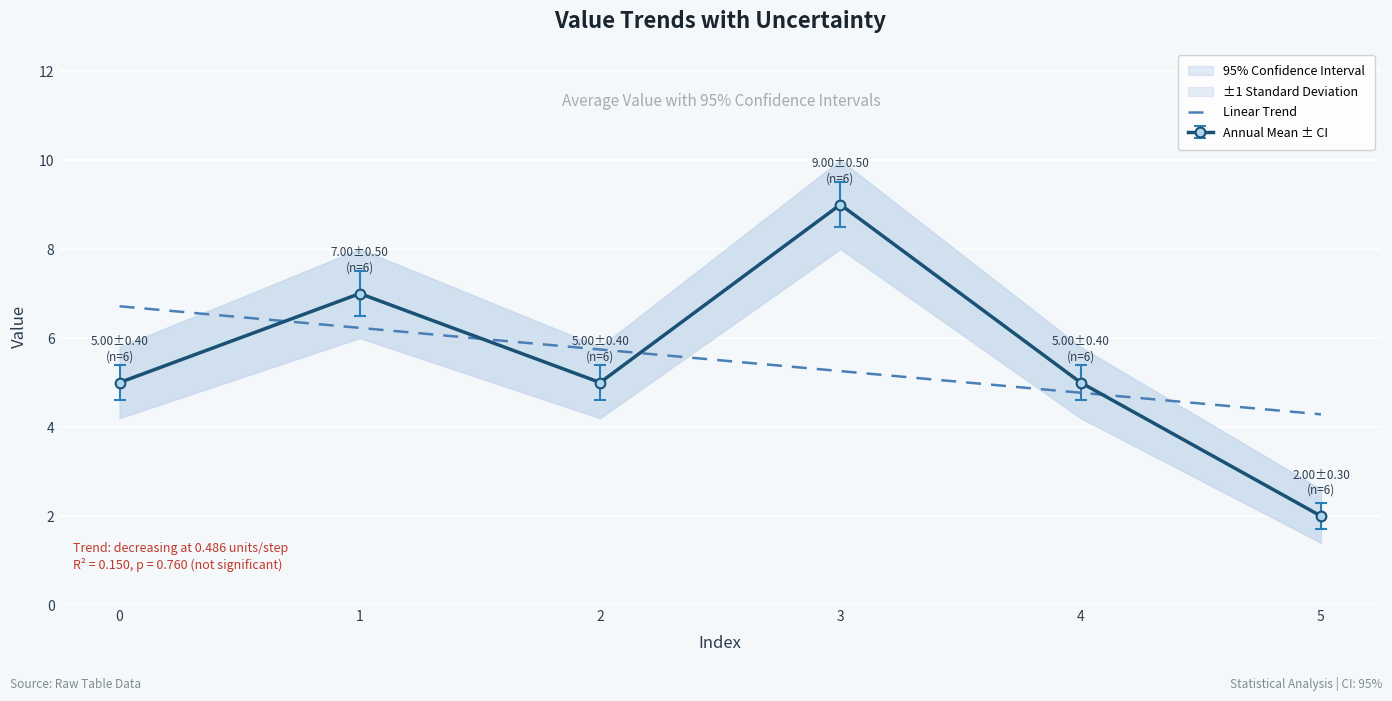

True or false: Linear Trend and Annual Mean ± CI intersect in this chart.

True